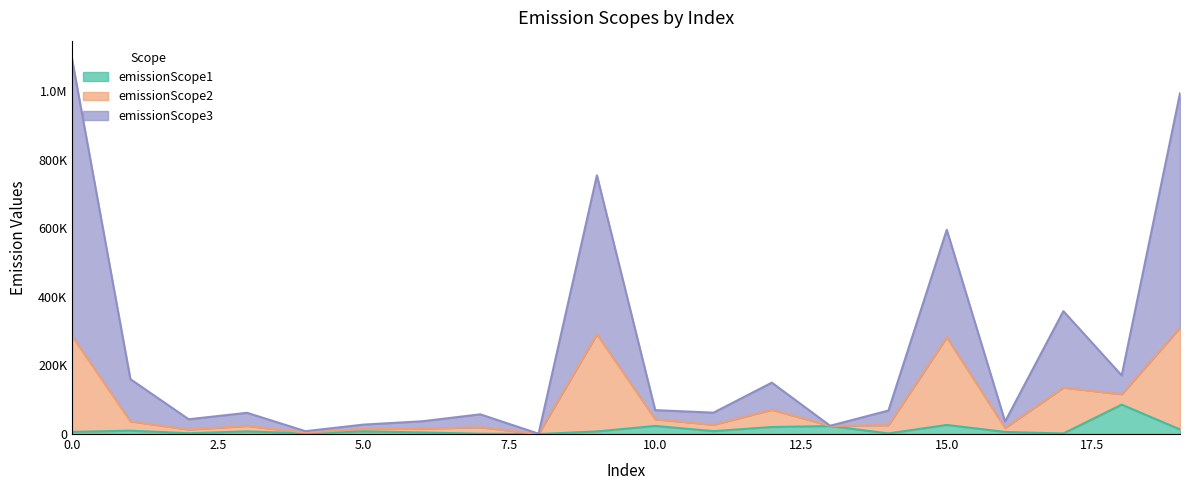

Rank the series by their maximum value, from highest to lowest.

emissionScope3, emissionScope2, emissionScope1